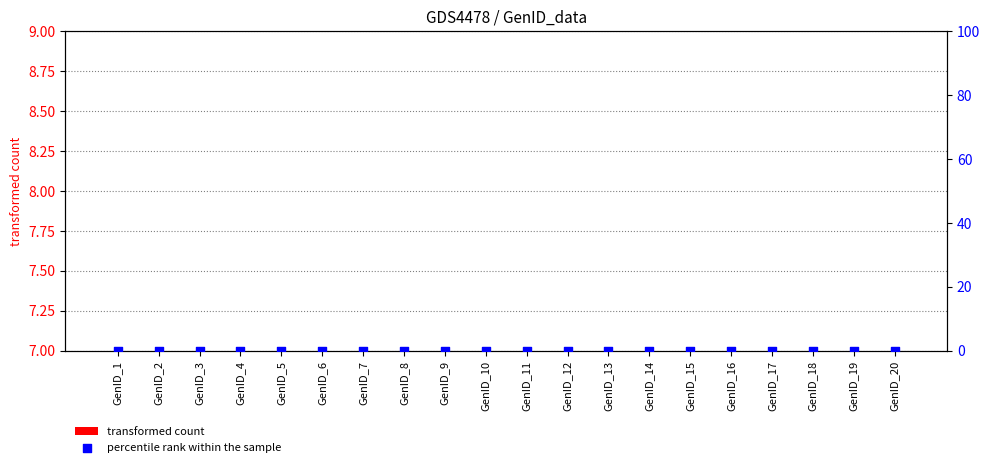

At how many categories does at least one series exceed 3?

20